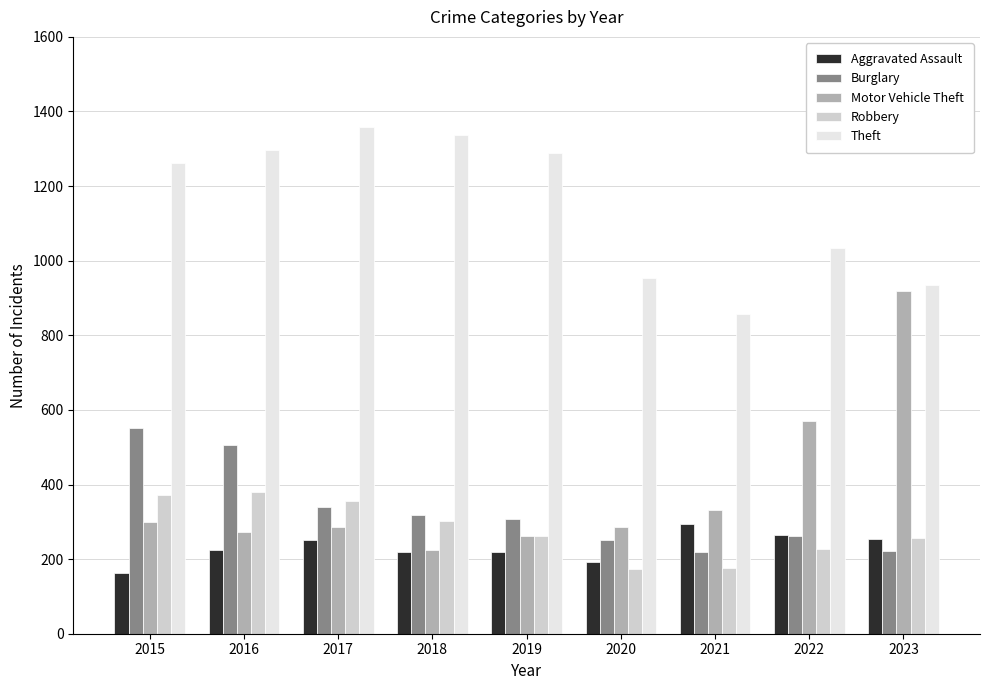

The value of Theft at 2020 is 954. True or false?

True